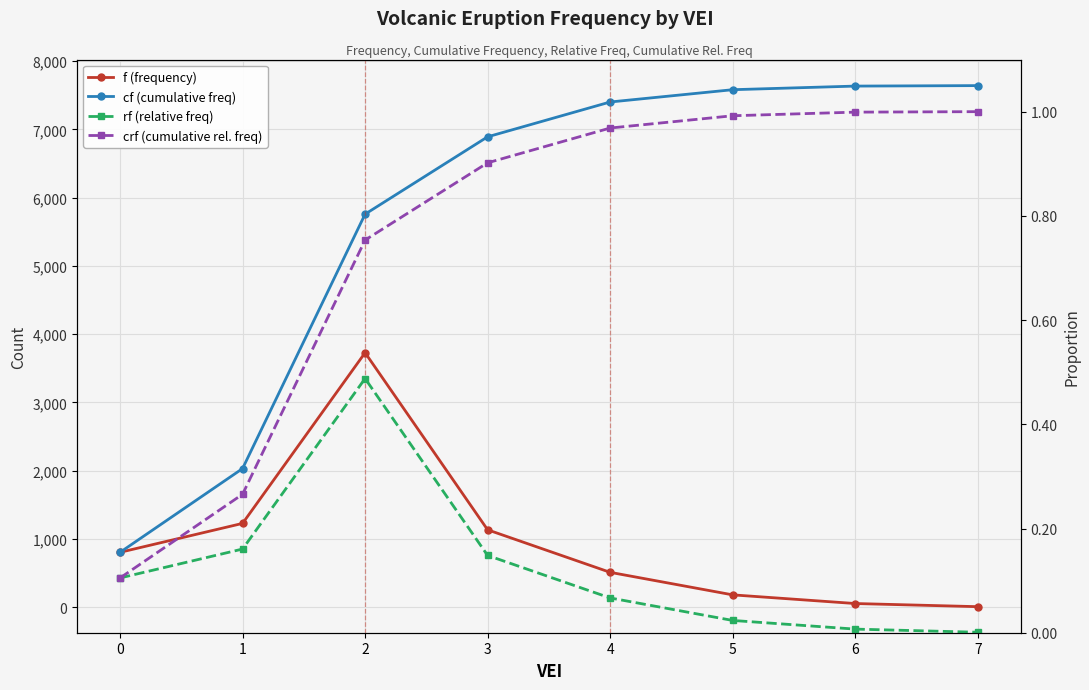

What are all the series names shown in the legend?

f (frequency), cf (cumulative freq), rf (relative freq), crf (cumulative rel. freq)